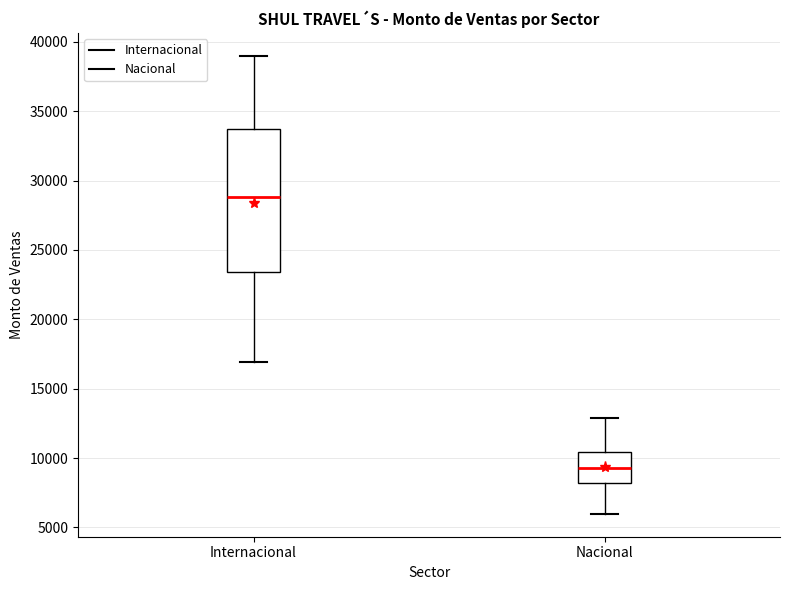

Reading left to right, read every box against the y-axis: the position of its median line, the range the box covers, and the ends of its whiskers. The values are not printed on the chart, so give them approximately, as read against the axis.

Internacional: median 29000, box 23500 to 34000, whiskers 17000 to 39000
Nacional: median 9500, box 8000 to 10500, whiskers 6000 to 13000